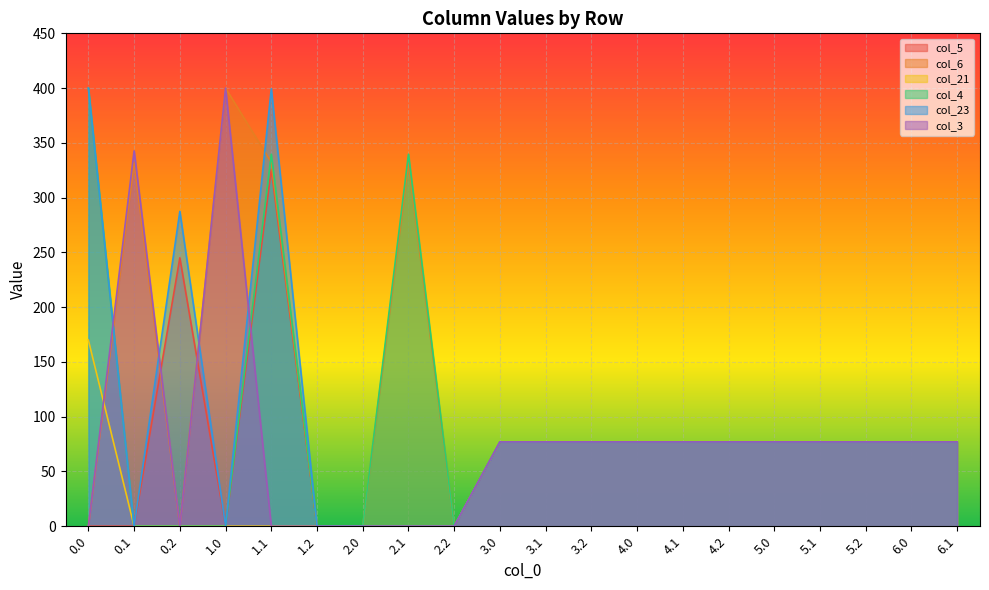

At how many categories does at least one series exceed 345?

3